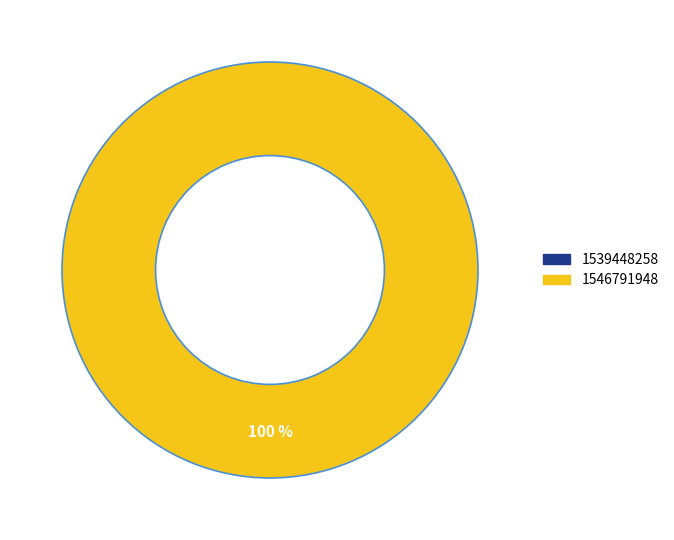

Rank the categories by value from lowest to highest.

1539448258, 1546791948